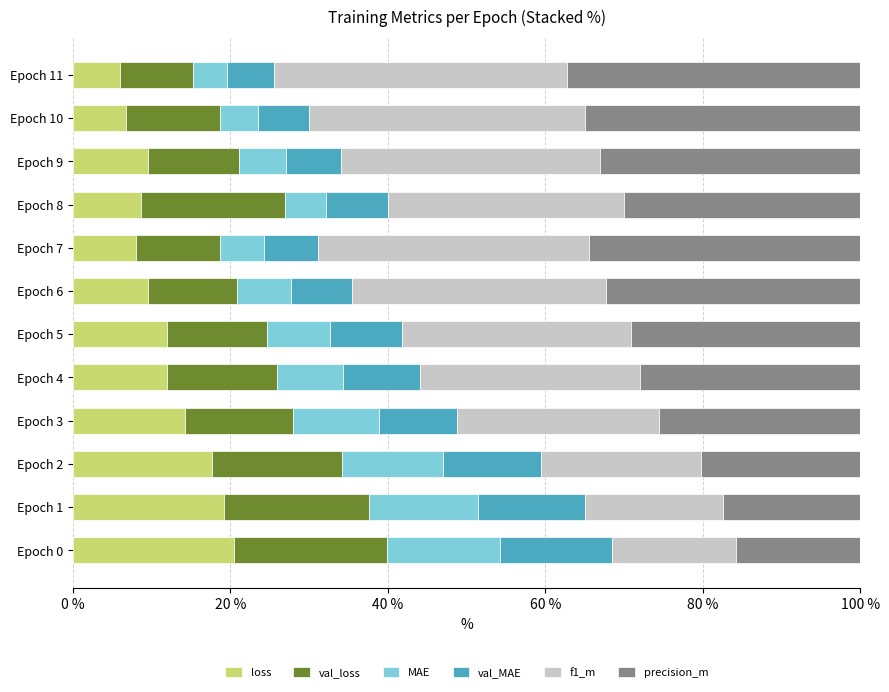

What is the total value across all series at Epoch 8?

100.0